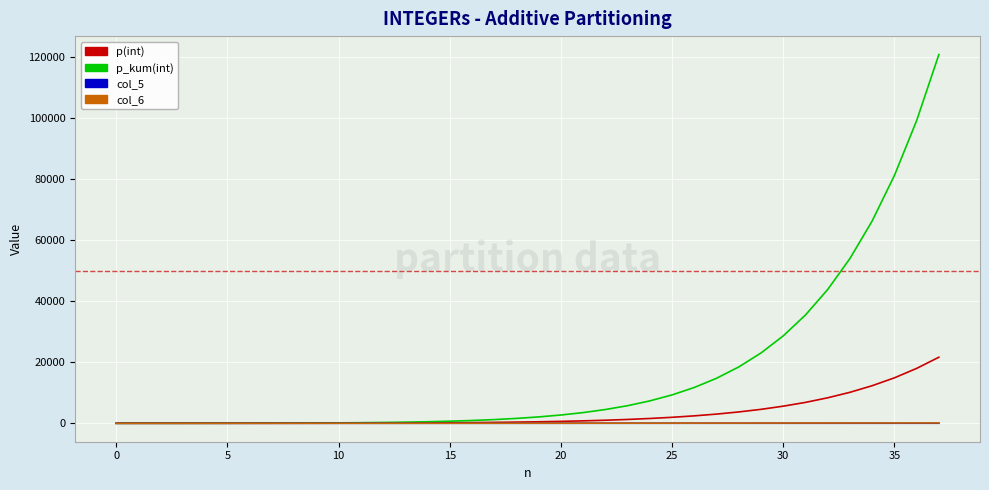

Which series has the largest range (max minus min)?

p_kum(int)